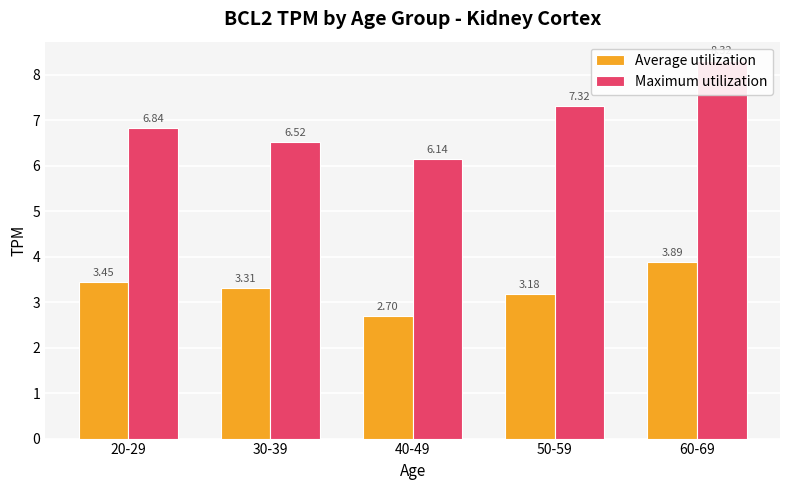

Which series has the widest spread of values?

Maximum utilization